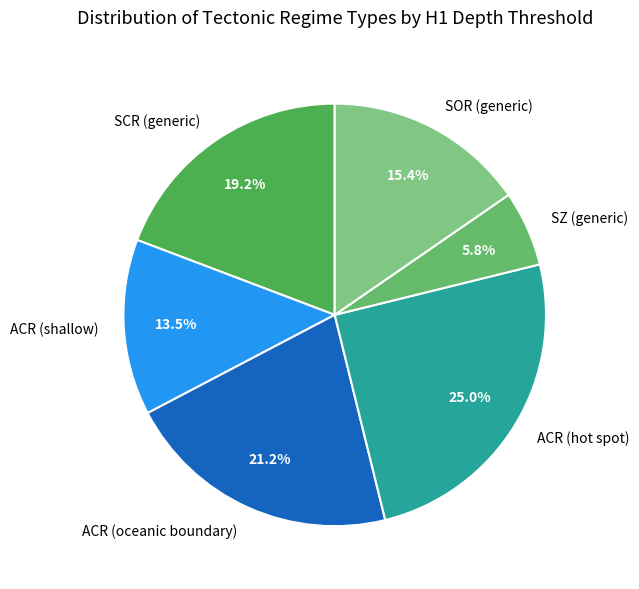

What is the smallest slice in the pie chart?

SZ (generic)